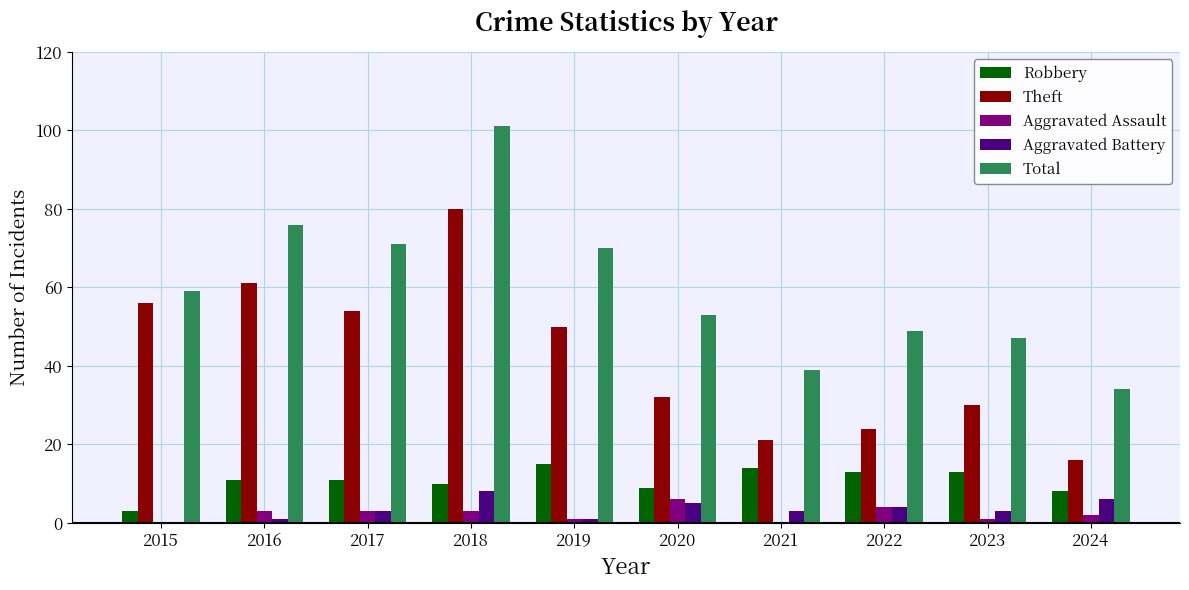

What is the sum of all Total values?

599